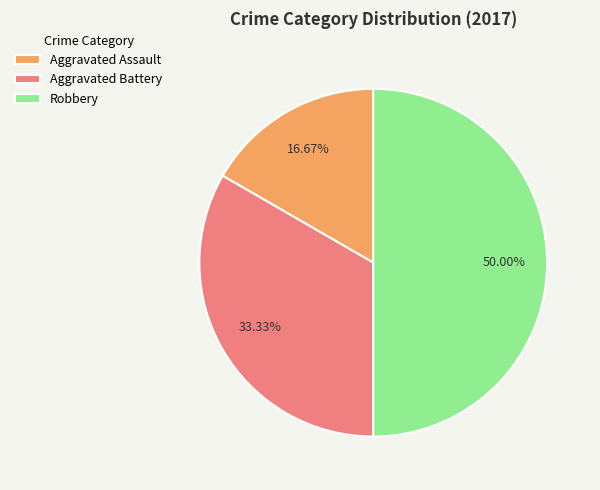

The Robbery slice represents 41% of the pie. True or false?

False